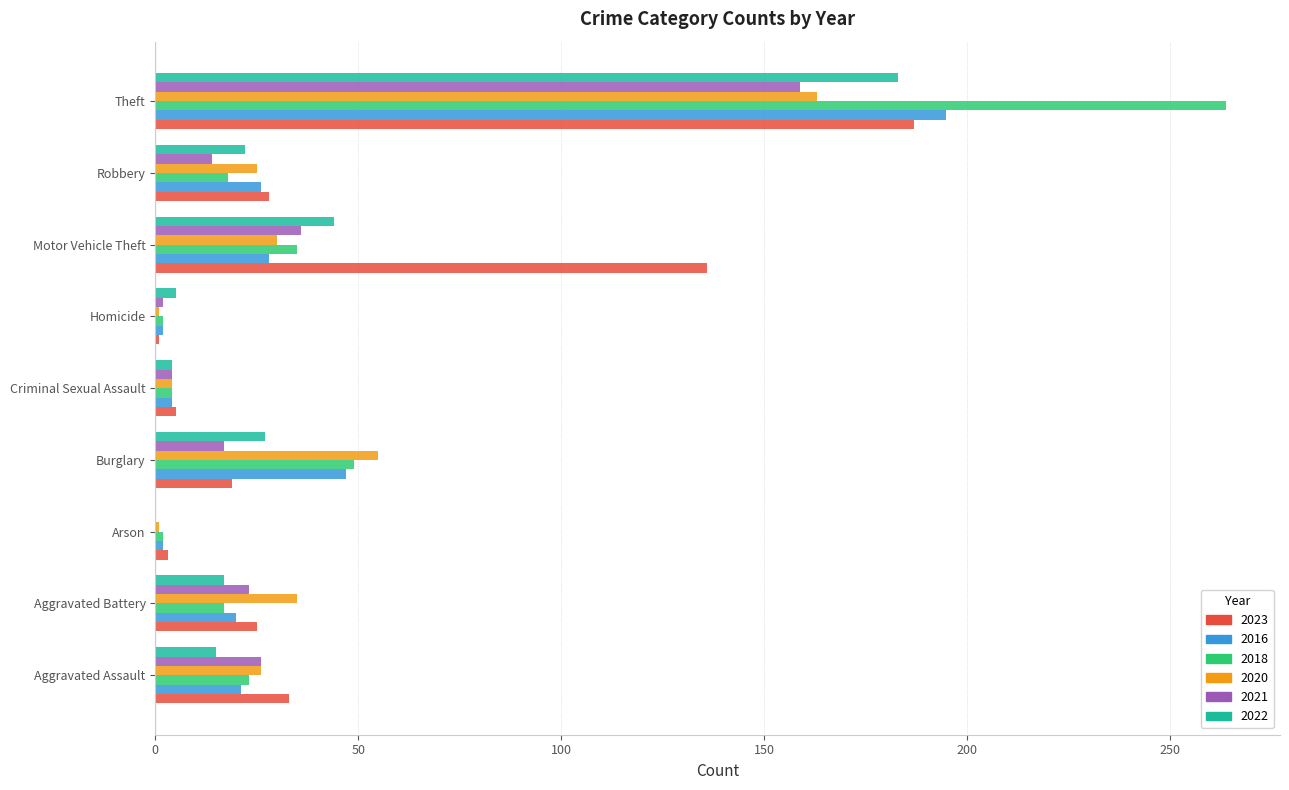

Count the number of data series in this chart.

6